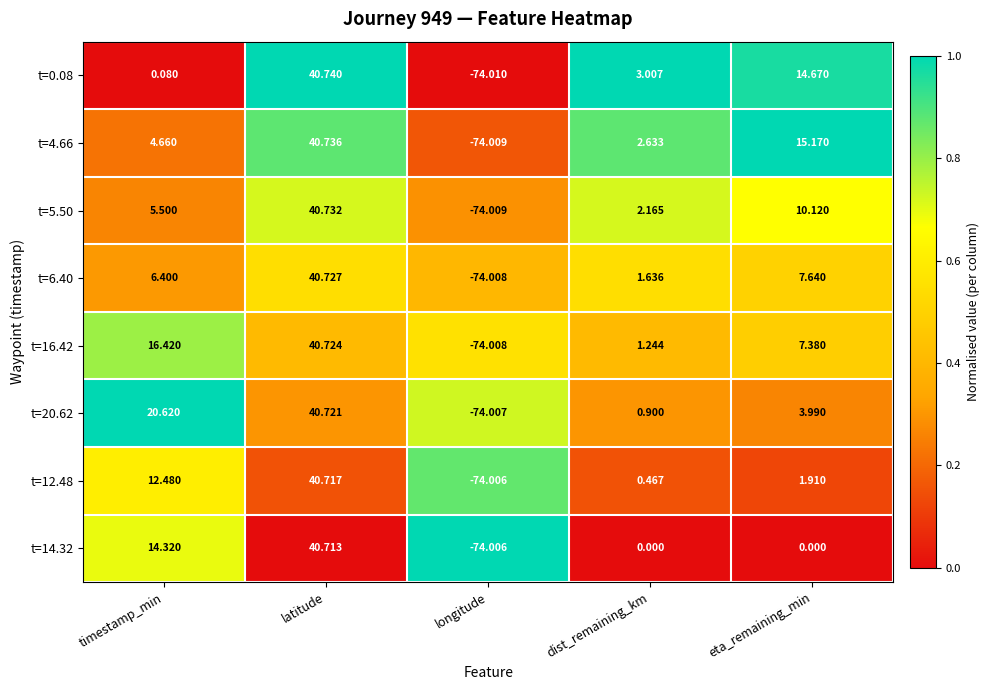

At which label does t=16.42 first exceed 7?

timestamp_min